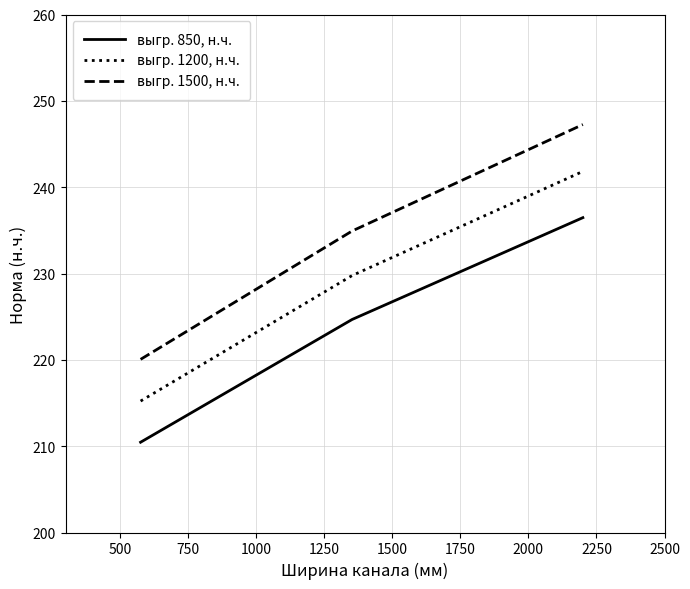

What is the difference between the maximum and minimum values in the выгр. 1500, н.ч. series?

27.2